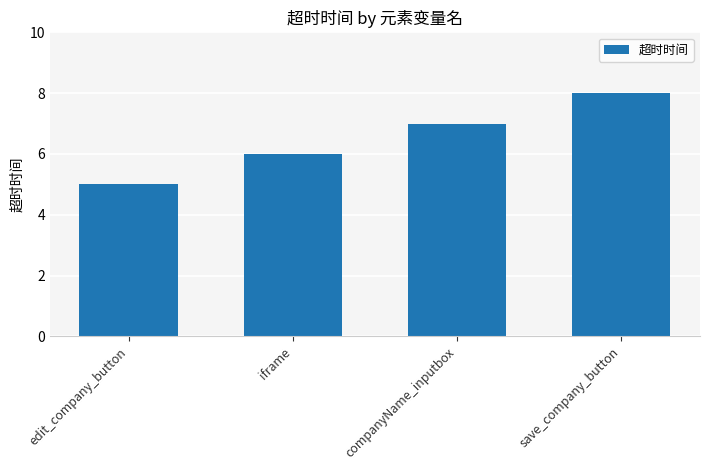

What is the sum of all values?

26